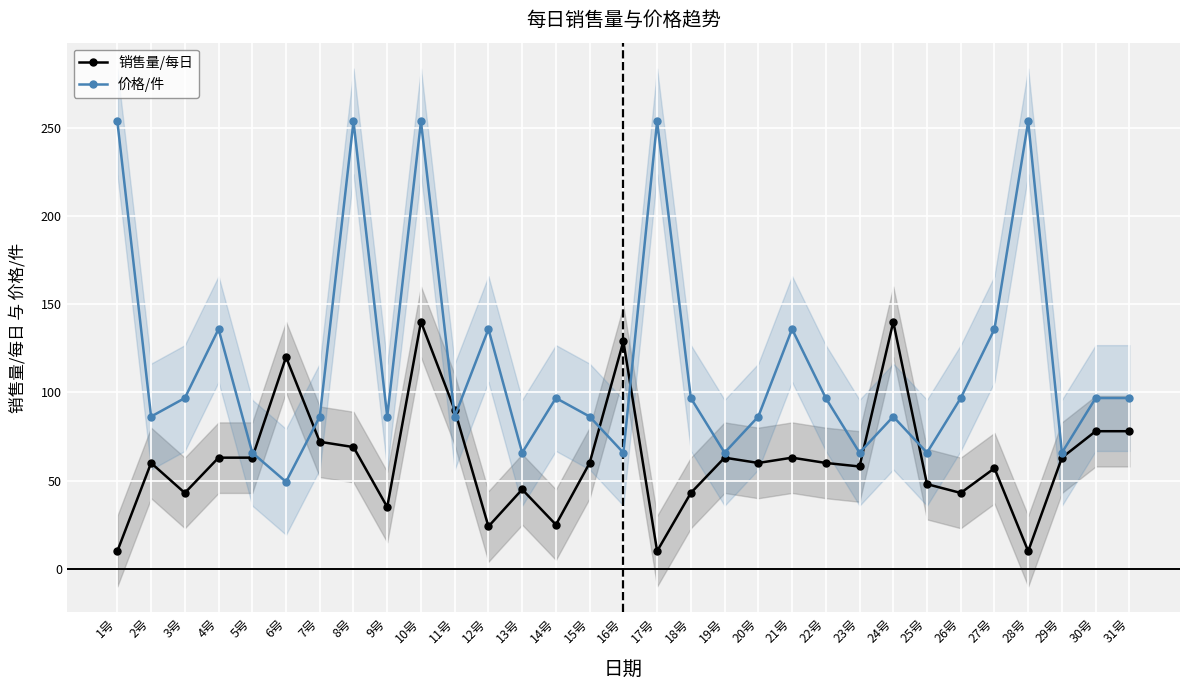

Rank the series at 26号 from highest to lowest value.

价格/件, 销售量/每日